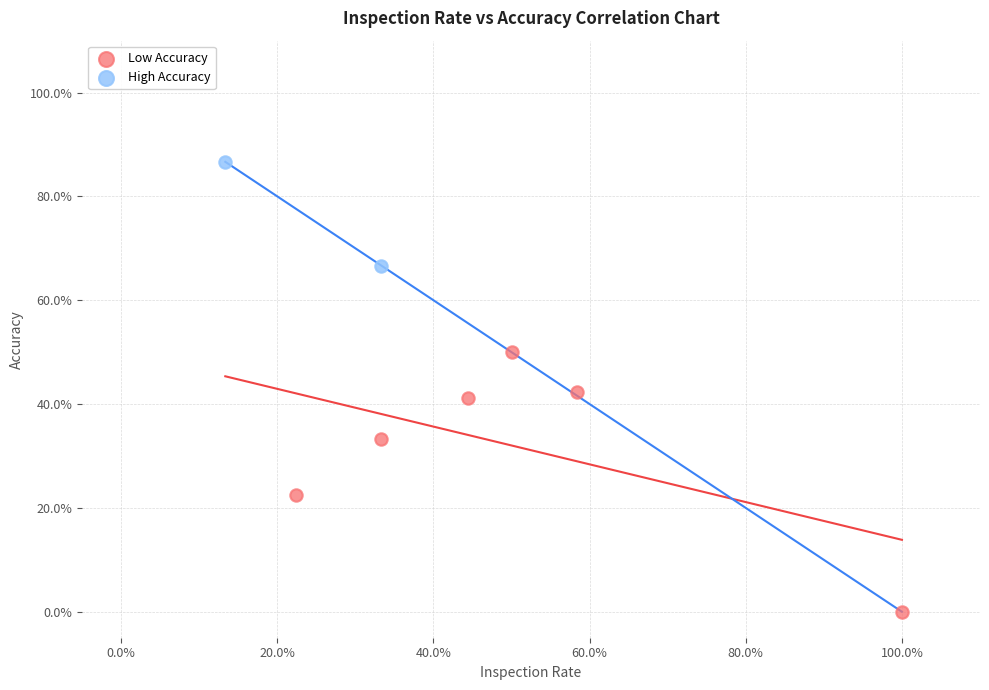

Which series contains the highest Y value?

High Accuracy